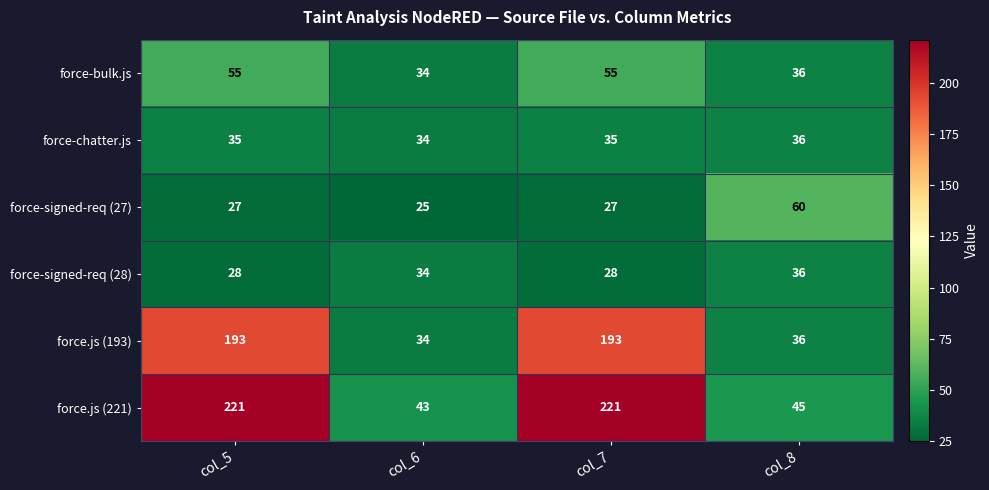

What is the difference between the maximum and second lowest values in the force-signed-req (28) series?

8